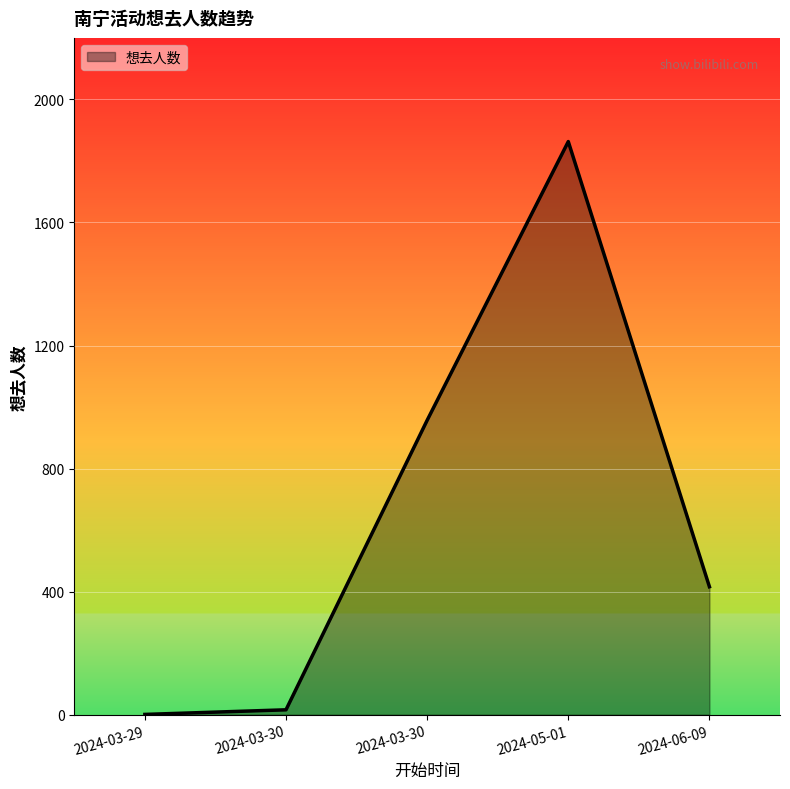

List the labels in order of value, smallest first.

2024-03-29, 2024-03-30, 2024-06-09, 2024-03-30, 2024-05-01